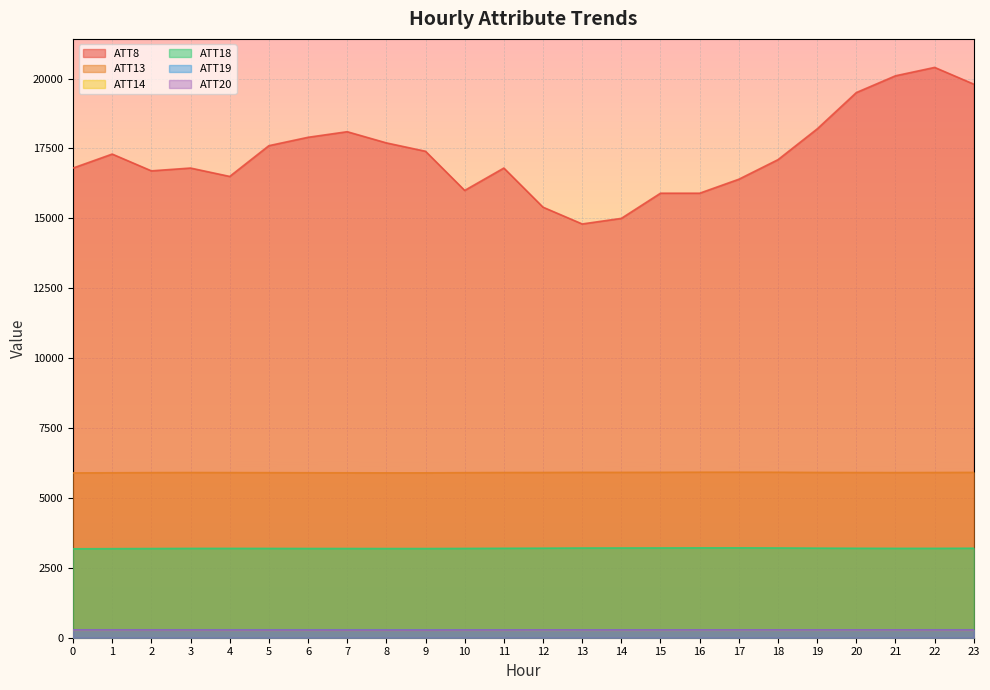

Reading right to left, transcribe all the data shown in this chart.

ATT8: 19800.0	20400.0	20100.0	19500.0	18200.0	17100.0	16400.0	15900.0	15900.0	15000.0	14800.0	15400.0	16800.0	16000.0	17400.0	17700.0	18100.0	17900.0	17600.0	16500.0	16800.0	16700.0	17300.0	16800.0
ATT13: 5913.8	5909.9	5906.9	5908.7	5911.4	5918.4	5920.8	5920.5	5916.4	5914.5	5915.2	5910.5	5908.9	5904.4	5897.7	5897.2	5899.2	5901.3	5904.4	5906.8	5908.7	5905.9	5900.2	5895.0
ATT14: 266.5	266.8	266.9	267.0	266.7	266.9	267.0	267.1	266.8	266.6	266.8	266.4	266.9	267.2	267.2	266.9	266.6	266.8	266.8	266.9	267.3	267.7	267.3	267.0
ATT18: 3200.8	3196.4	3196.0	3199.3	3203.8	3210.0	3214.2	3213.5	3210.9	3209.5	3208.2	3202.5	3198.5	3193.4	3189.5	3189.3	3190.8	3191.3	3193.6	3195.1	3194.4	3189.7	3185.4	3180.5
ATT19: 282.4	282.4	281.9	281.9	281.9	281.9	281.8	281.8	281.8	281.8	281.5	281.8	282.0	282.0	282.0	282.1	282.4	282.5	282.5	282.5	282.4	282.4	282.3	282.4
ATT20: 276.7	276.7	278.9	278.5	278.7	278.9	279.1	278.3	277.7	277.0	277.5	279.3	276.1	275.9	272.9	273.4	273.4	274.2	274.6	275.1	276.6	277.6	278.1	277.9